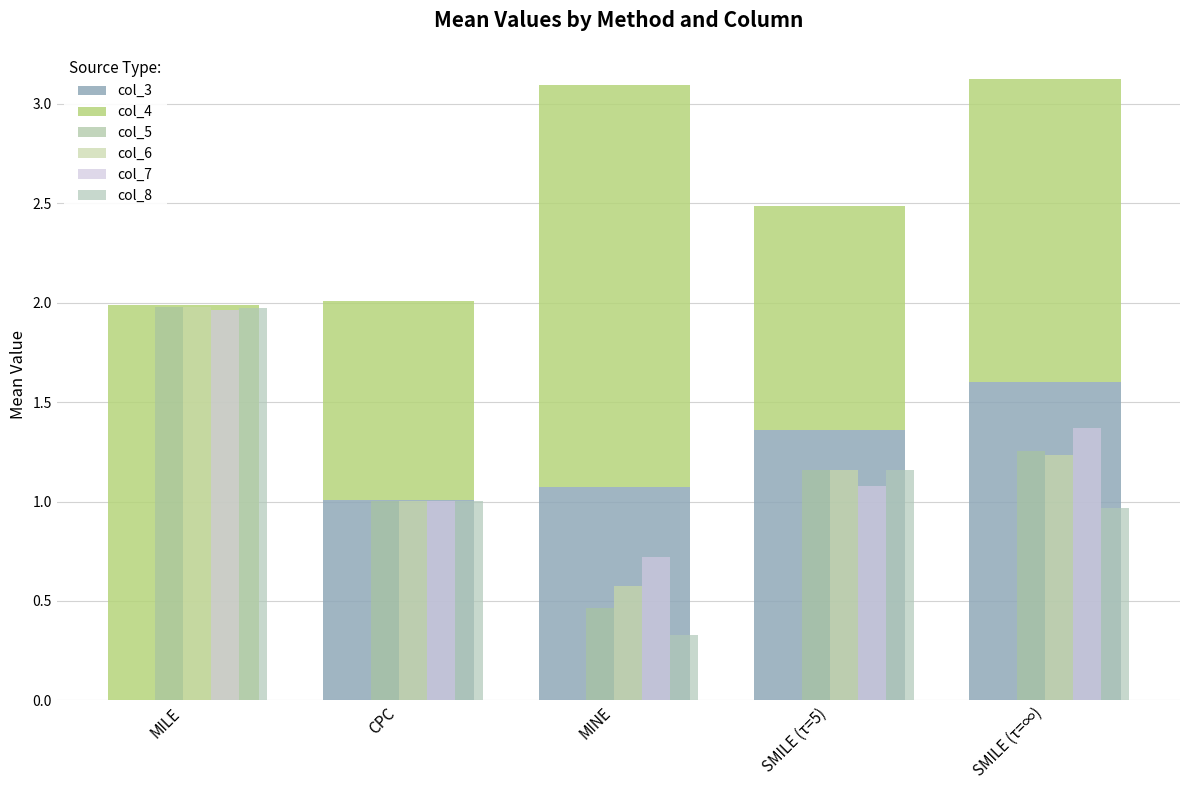

What is the sum of the col_6 values at CPC and SMILE (τ=5)?

2.2